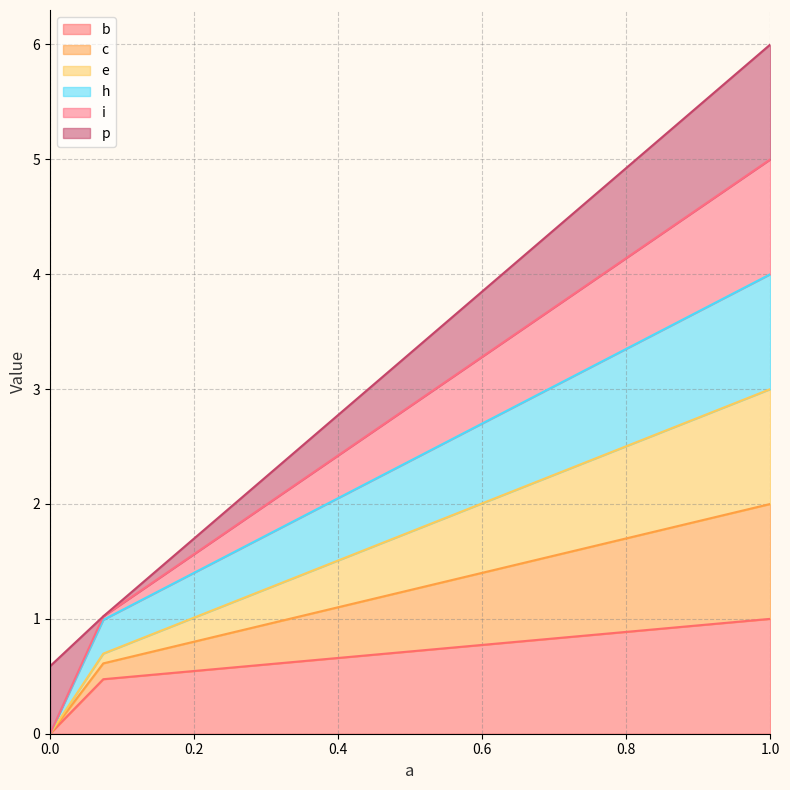

At which category is the sum across all series the highest?

1.0